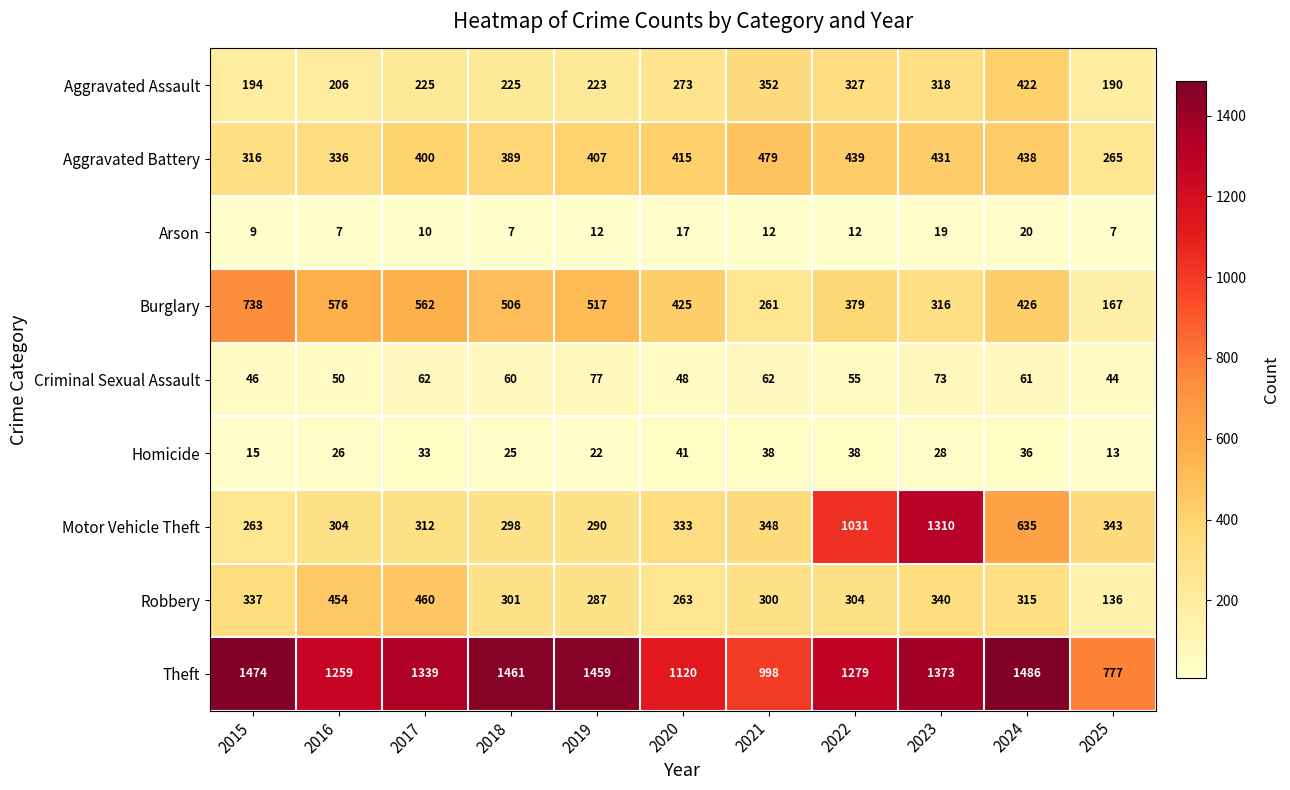

The Homicide series shows 22 at 2019. True or false?

True